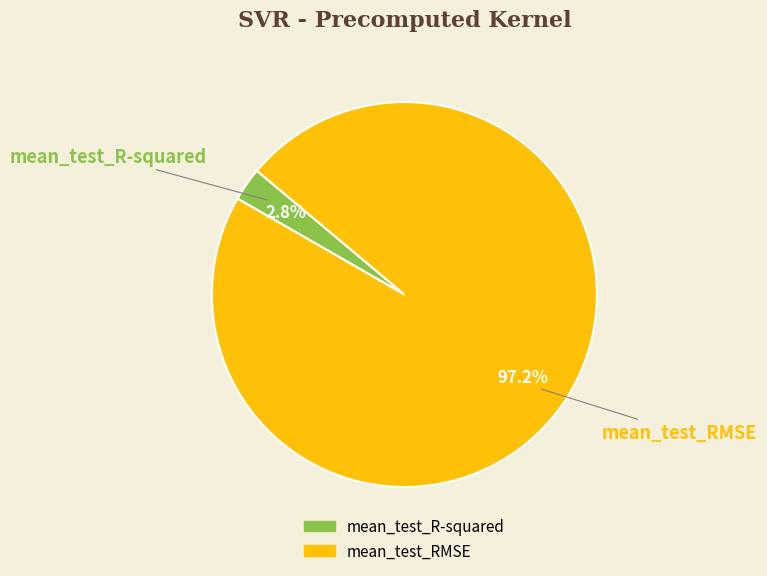

What is the majority slice?

mean_test_RMSE